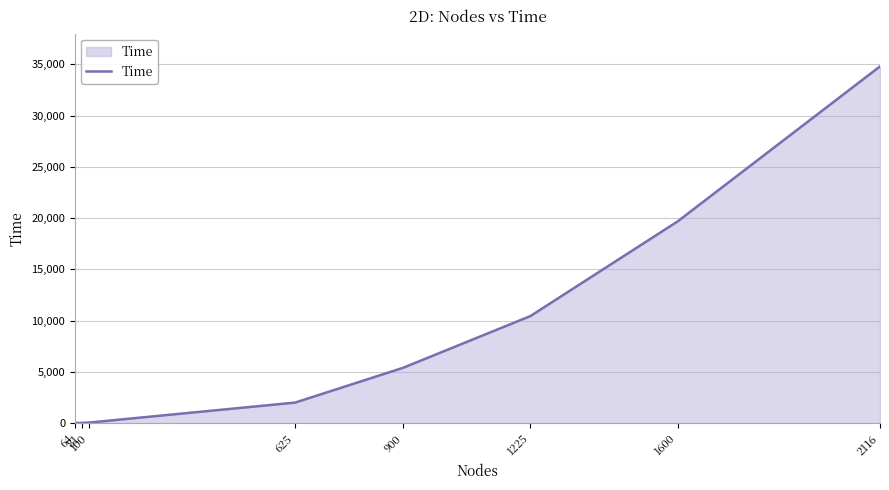

What is the difference between the maximum and second lowest values?

34755